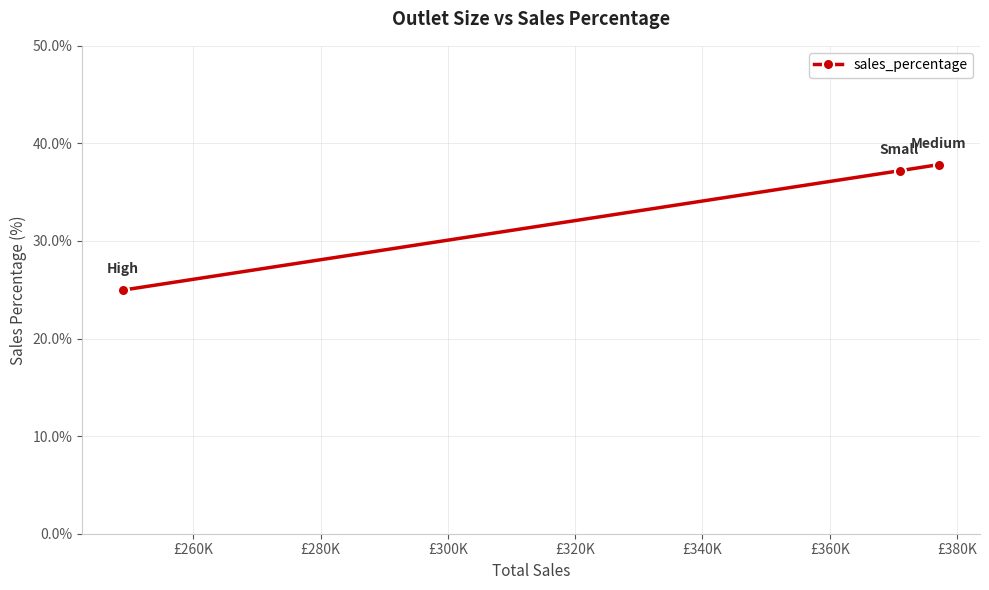

What is the minimum value shown in the chart?

25.0